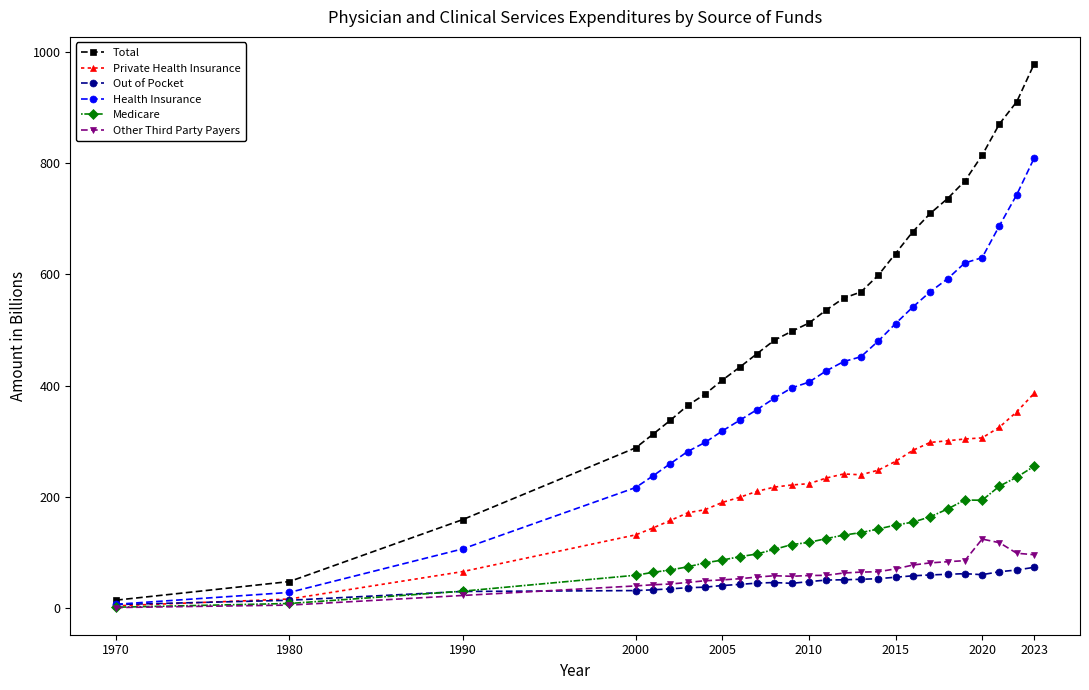

What is the maximum value for Medicare?

254.9